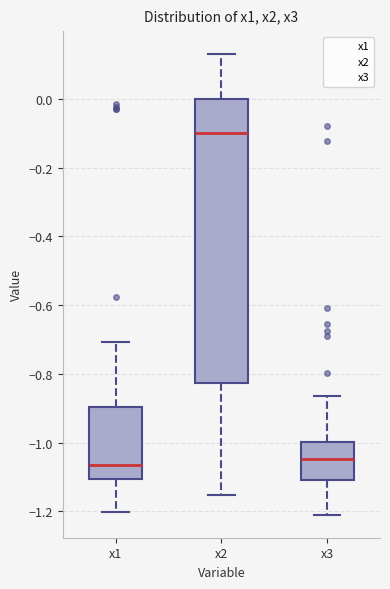

Where does the upper whisker of the box for x1 end on the y-axis? The values are not printed on the chart, so give them approximately, as read against the axis.

-0.70